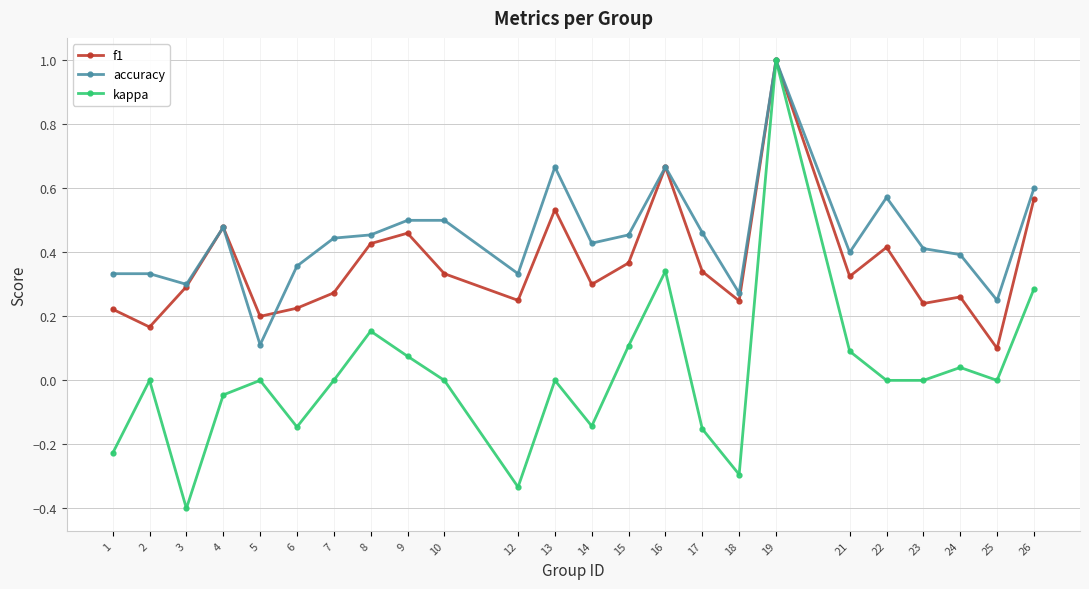

How many interior local peaks does the kappa series have?

7